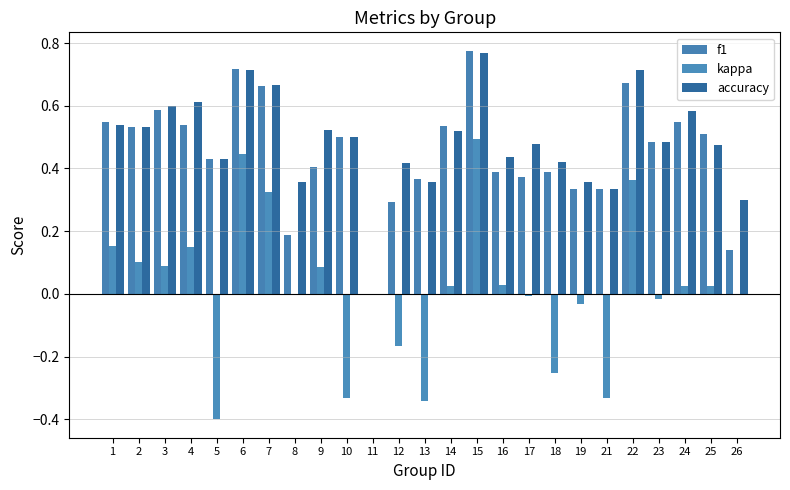

Read the kappa value at 6.

0.4